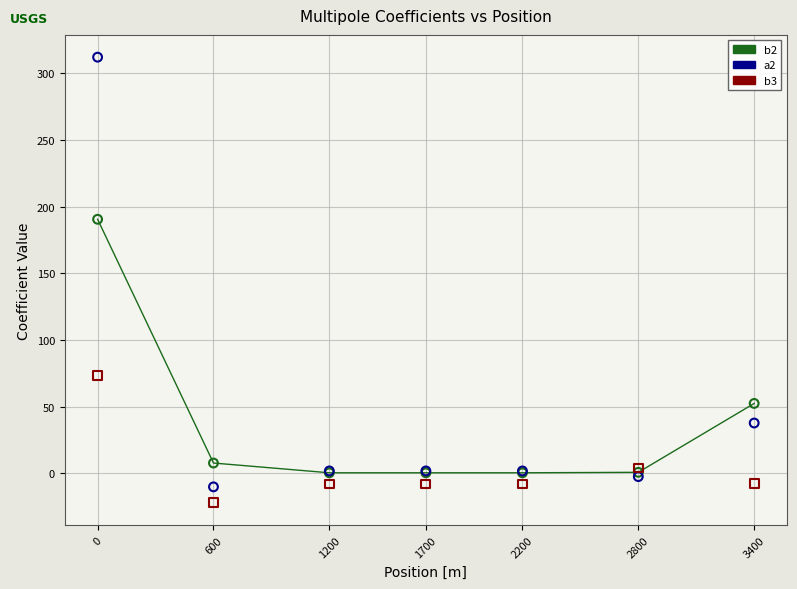

Which series has the largest Y range (max minus min)?

a2